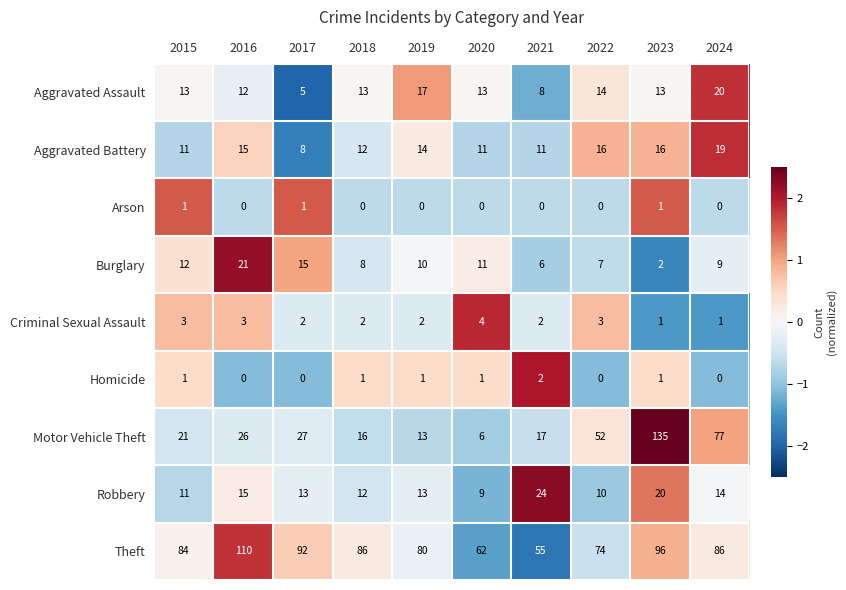

What is the greatest value displayed?

135